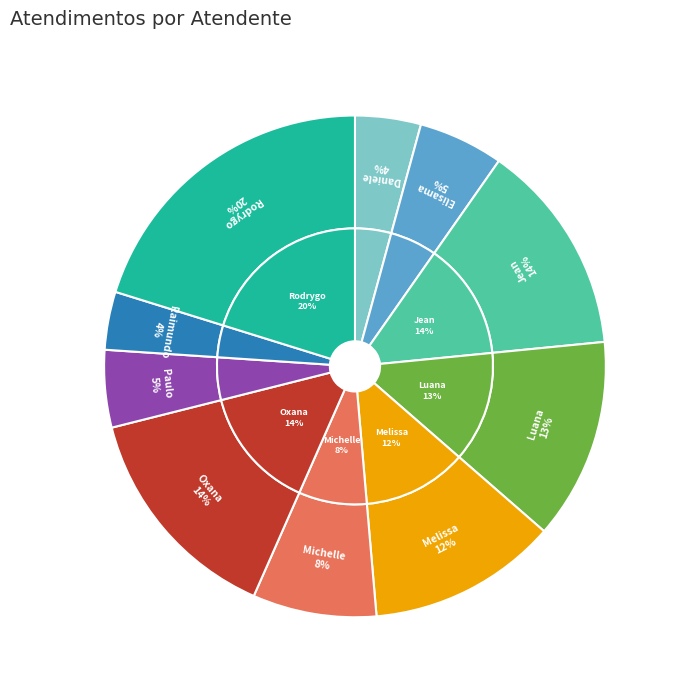

What is the change in value from Michelle Goncalves Mello to Rodrygo Moura Mujol?

+49